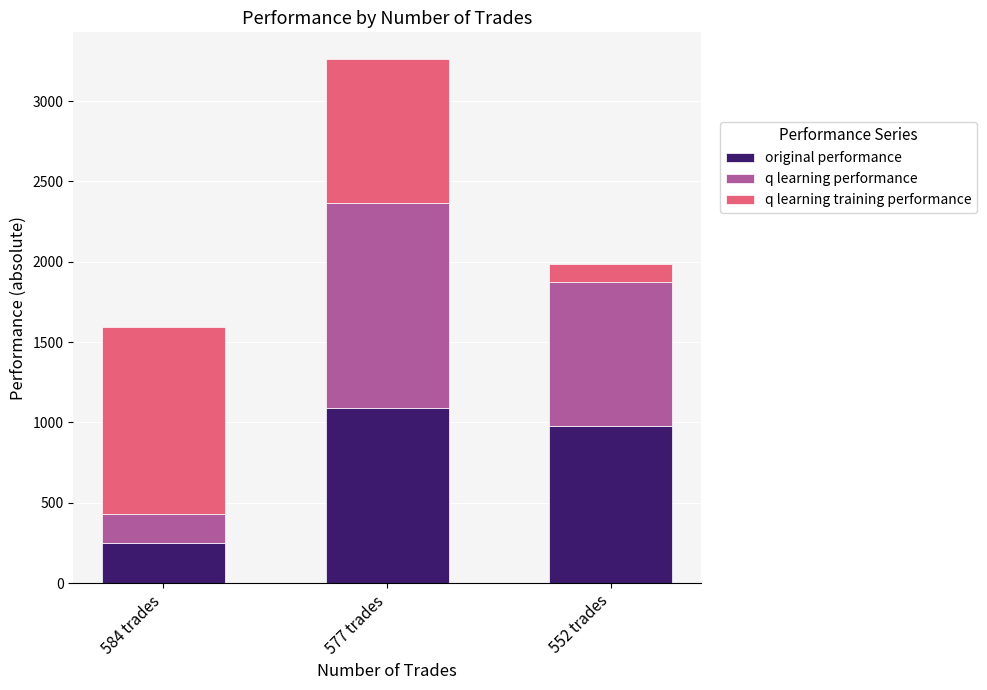

Reading left to right, transcribe the values for original performance.

584 trades=249.2	577 trades=1090.9	552 trades=975.2